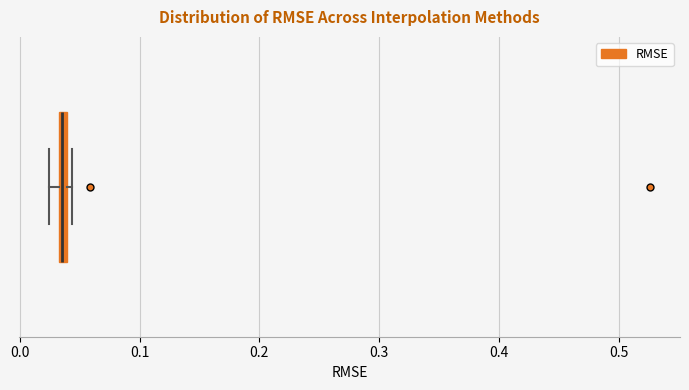

Where is the left edge of the box on the x-axis? The values are not printed on the chart, so give them approximately, as read against the axis.

0.03